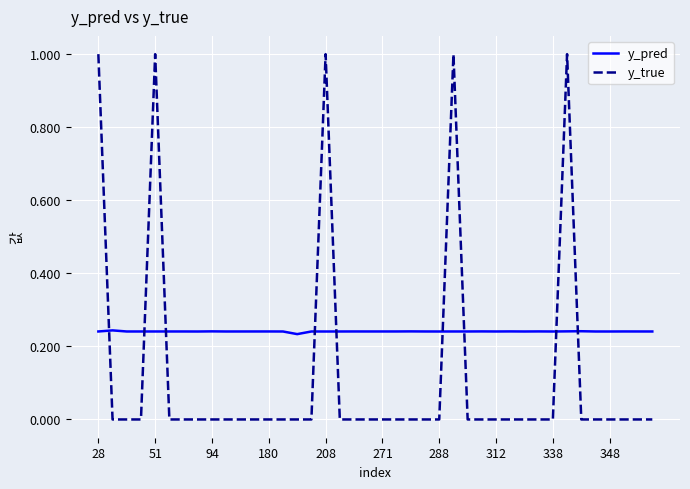

How many y_pred values are between 0 and 1?

40